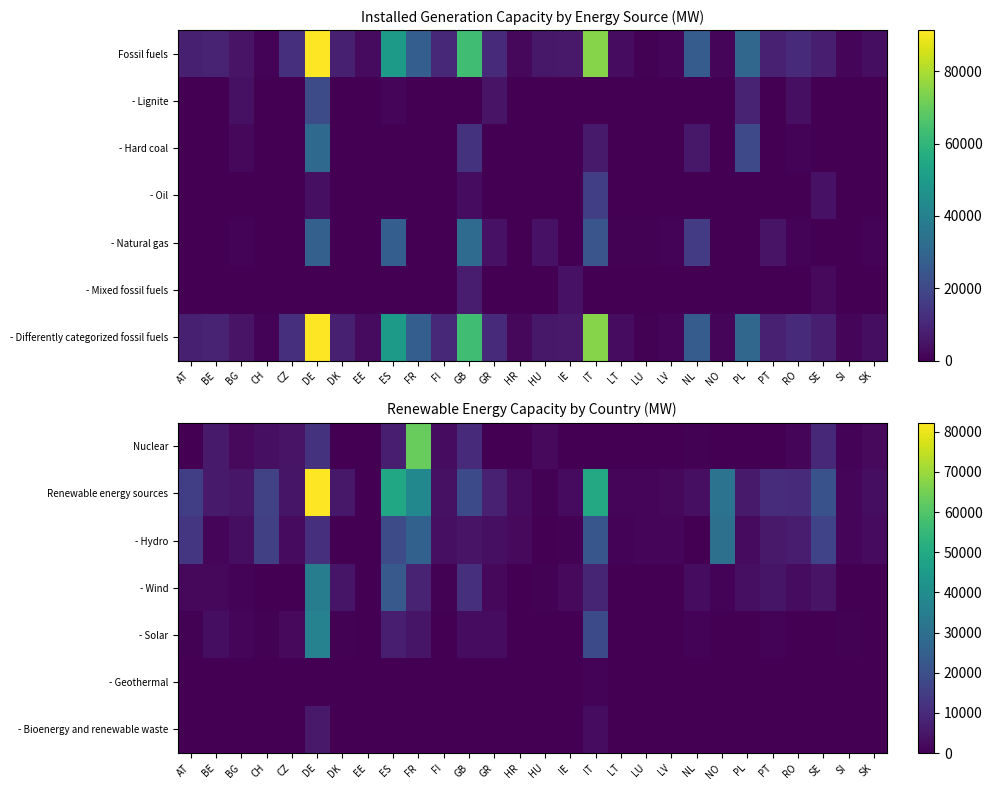

Which has a higher value, CH or SK?

CH